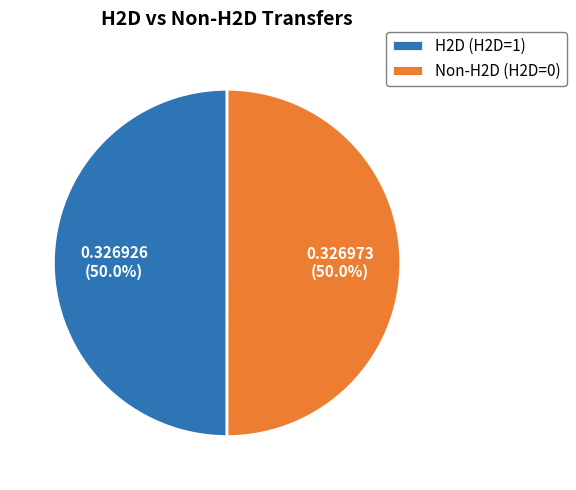

What percentage do H2D (H2D=1) and Non-H2D (H2D=0) together represent?

100.0%